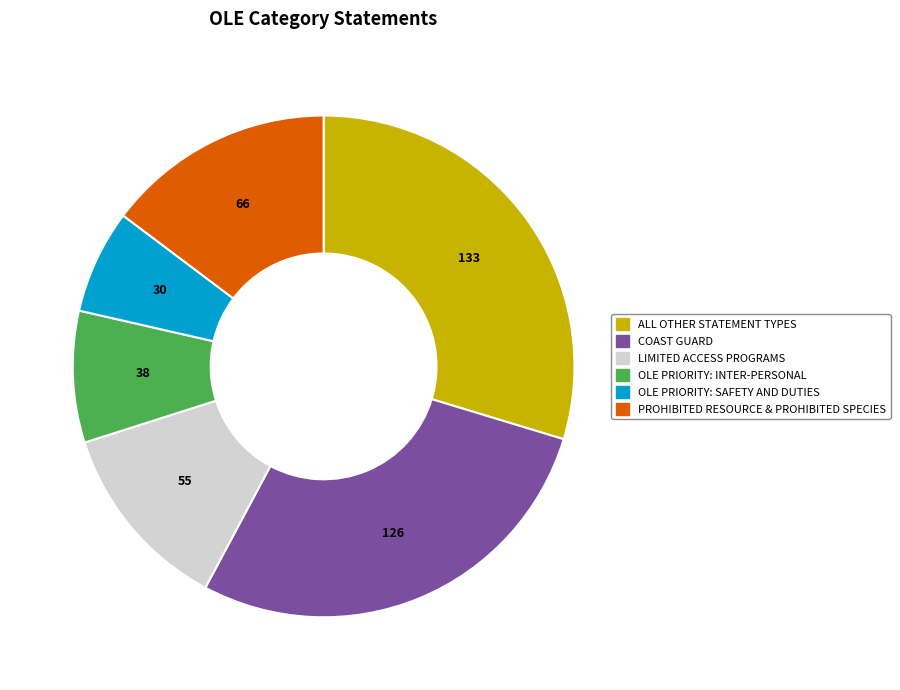

What is the ratio of the value at COAST GUARD to the value at OLE PRIORITY: INTER-PERSONAL?

3.3